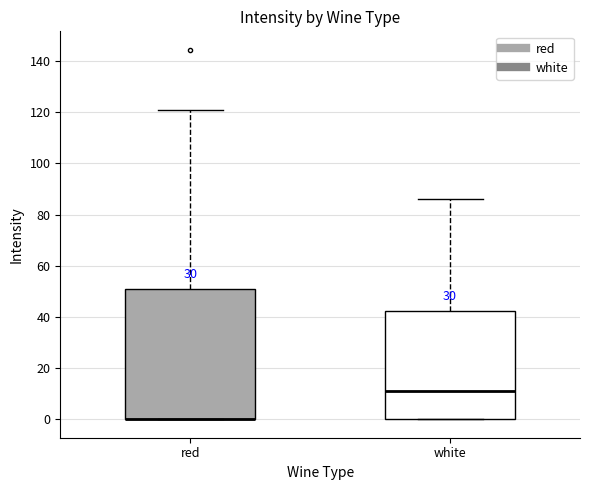

Reading left to right, transcribe this box plot: for each box, give where its median line is, the range the box spans, and where its two whiskers end, as read against the y-axis. The values are not printed on the chart, so give them approximately, as read against the axis.

red: median 0 (drawn on the box's lower edge), box 0 to 50, whiskers 0 to 122
white: median 10, box 0 to 42, whiskers 0 to 86